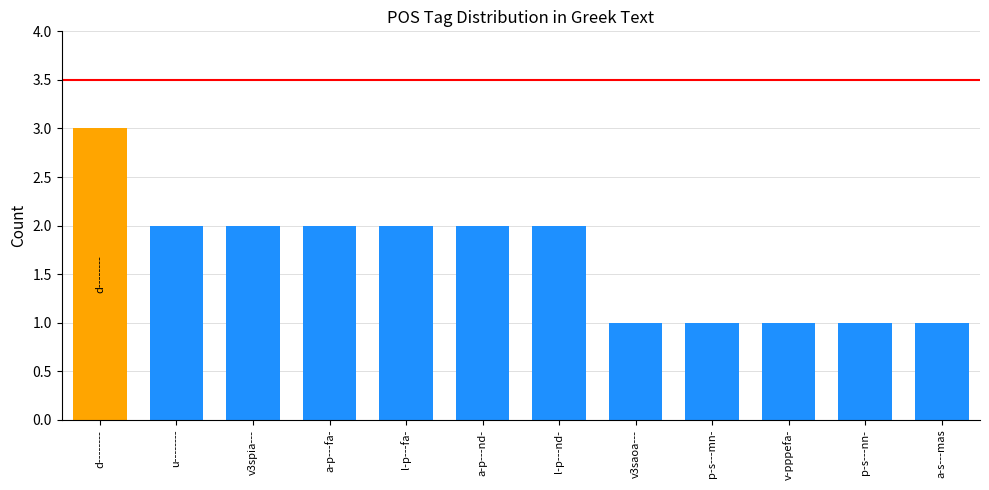

Reading left to right, list all the values displayed in this chart.

d--------=3	u--------=2	v3spia---=2	a-p---fa-=2	l-p---fa-=2	a-p---nd-=2	l-p---nd-=2	v3saoa---=1	p-s---mn-=1	v-pppefa-=1	p-s---nn-=1	a-s---mas=1